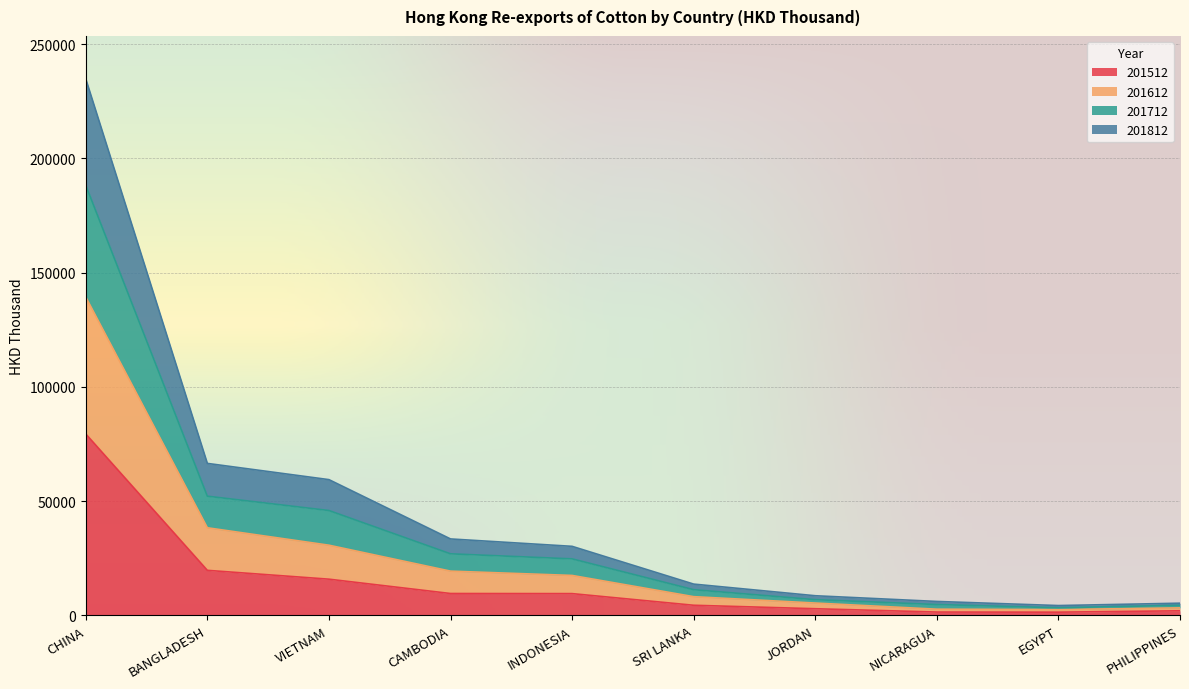

What are all the series names shown in the legend?

201512, 201612, 201712, 201812